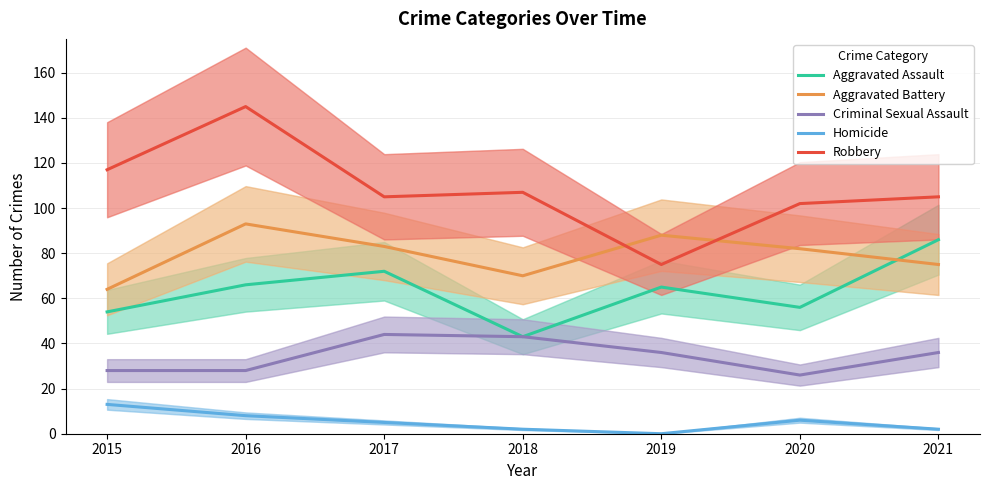

Between 2017 and 2019, which is larger?

2017